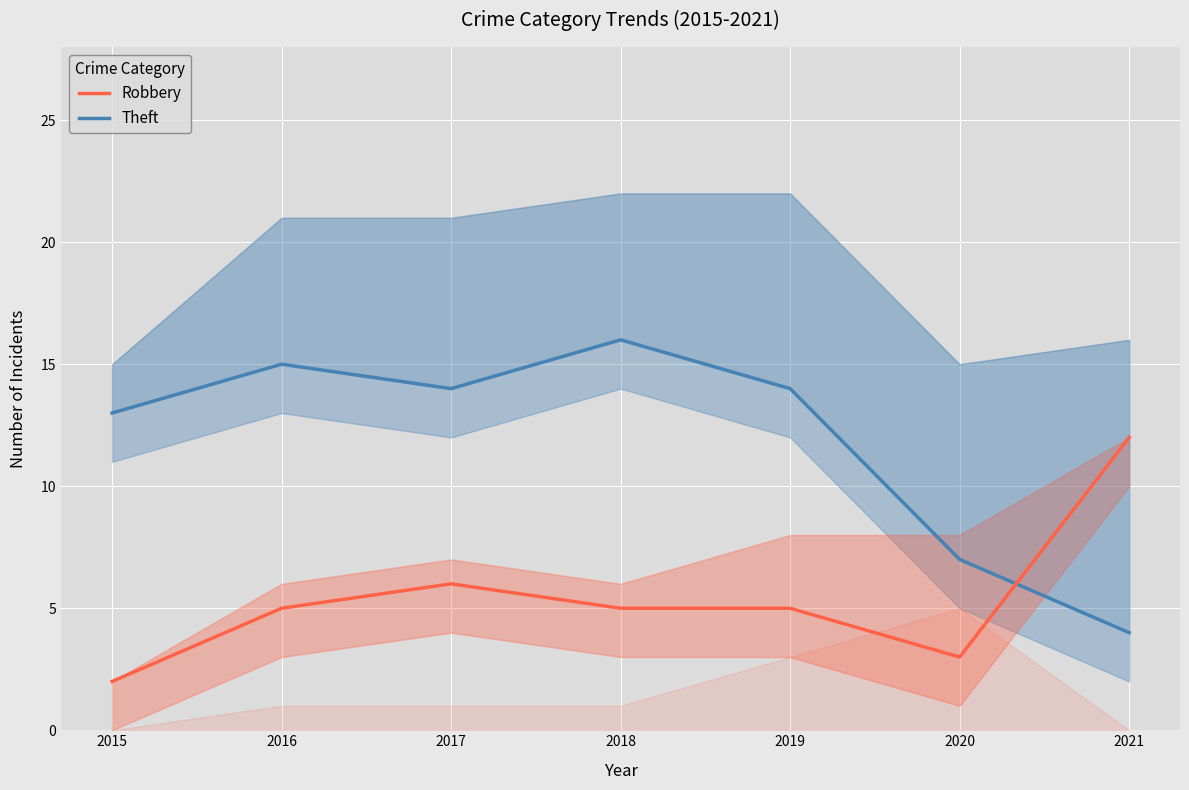

What is the value of the Robbery point at the 4th from the left?

5